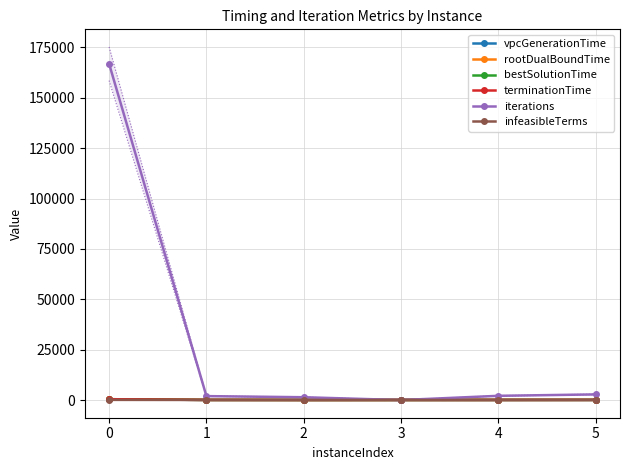

True or false: rootDualBoundTime has a value of 81.2 at 4.

True